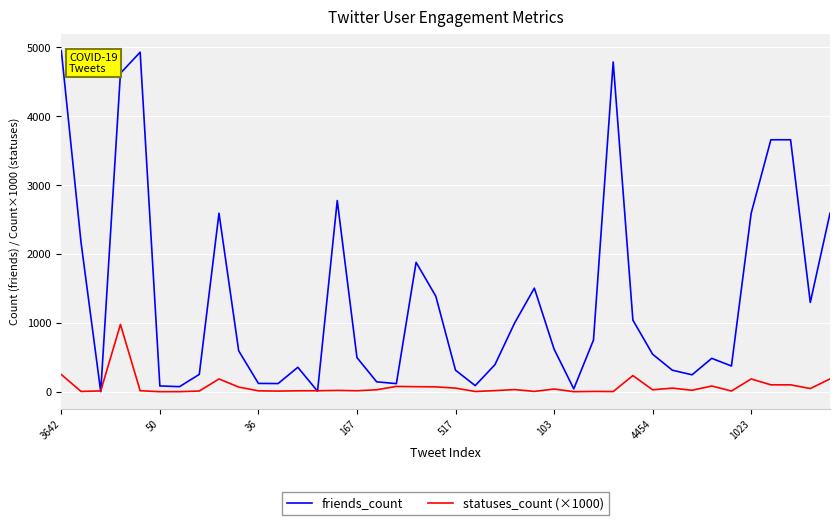

Which series ends up on top after the final intersection of statuses_count (×1000) and friends_count?

friends_count